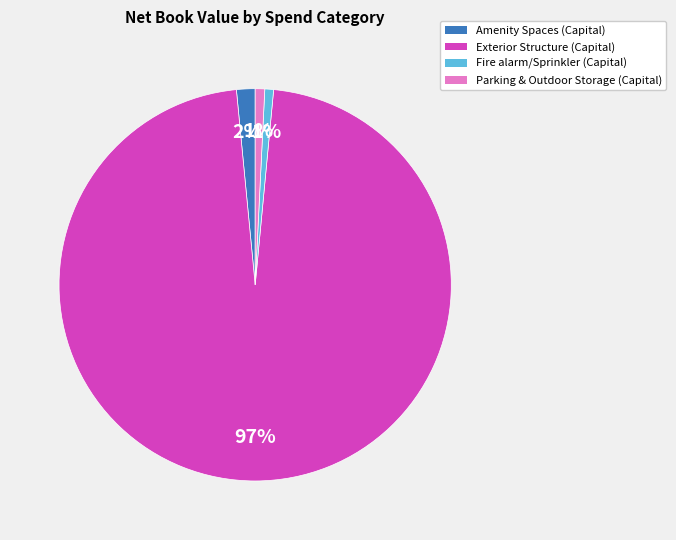

Is there a majority slice in this chart?

Yes